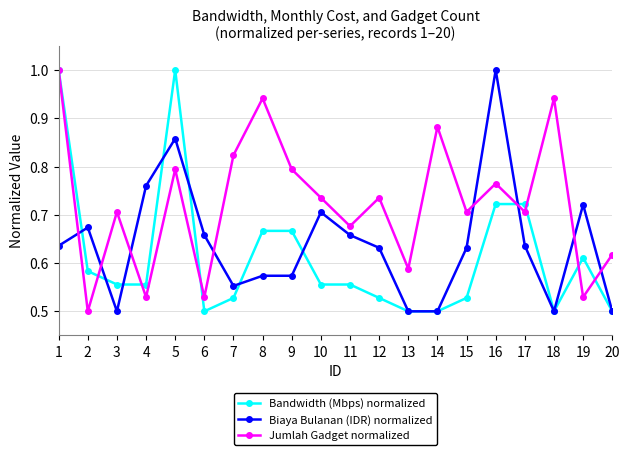

True or false: Jumlah Gadget normalized has more than 1 points higher than both neighbors.

True